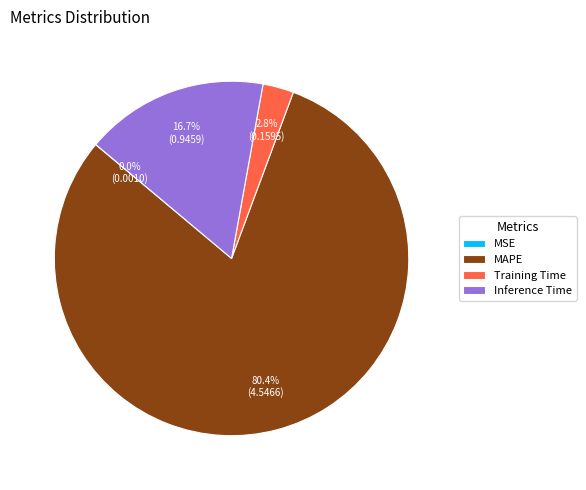

Approximately how many times larger is the value at MAPE compared to Inference Time?

4.8